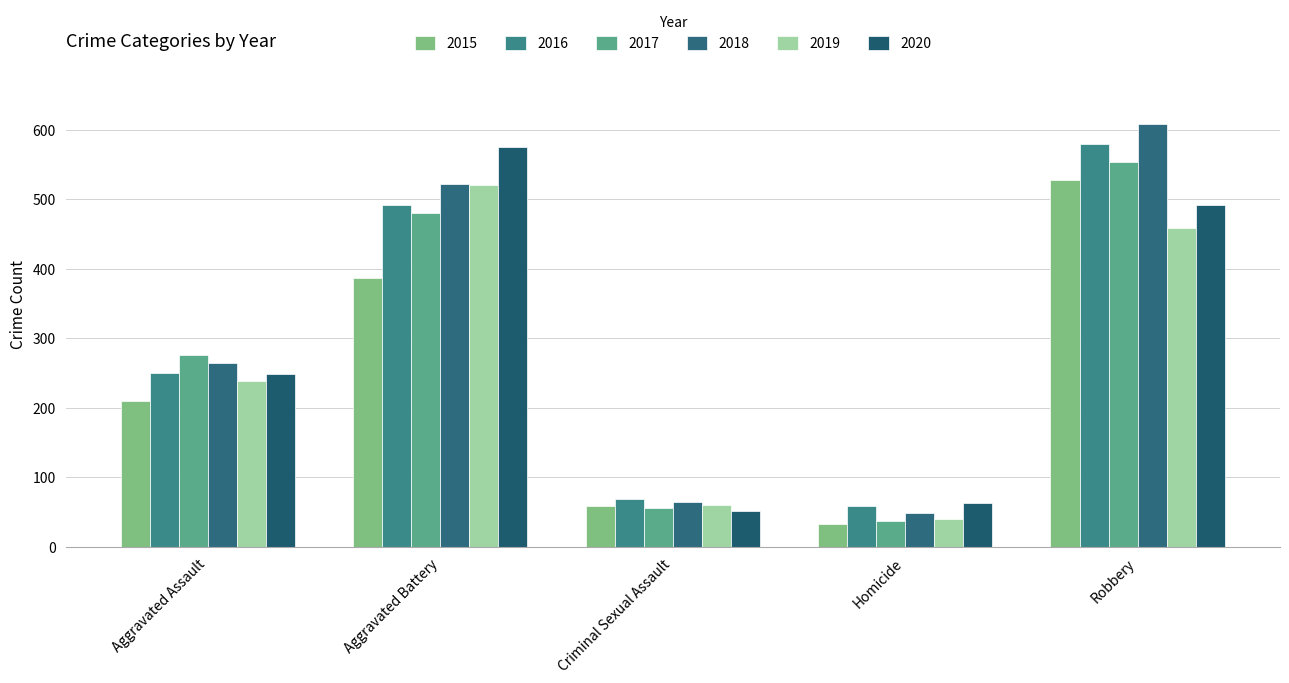

Reading left to right, extract all data points from this chart.

2015: 210	387	58	32	527
2016: 250	492	69	59	579
2017: 276	480	55	37	553
2018: 265	522	65	49	608
2019: 238	521	60	40	458
2020: 249	575	51	63	491